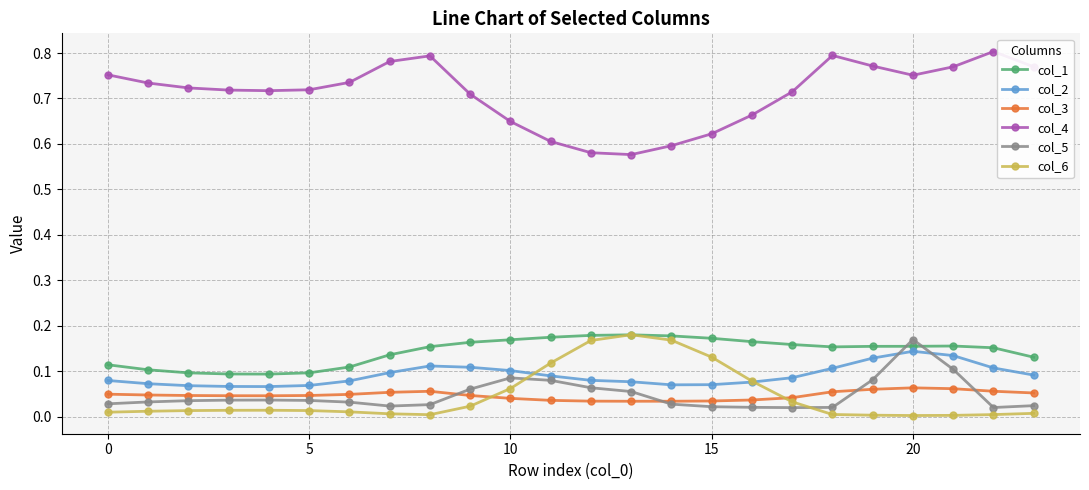

True or false: col_4 and col_5 intersect in this chart.

False